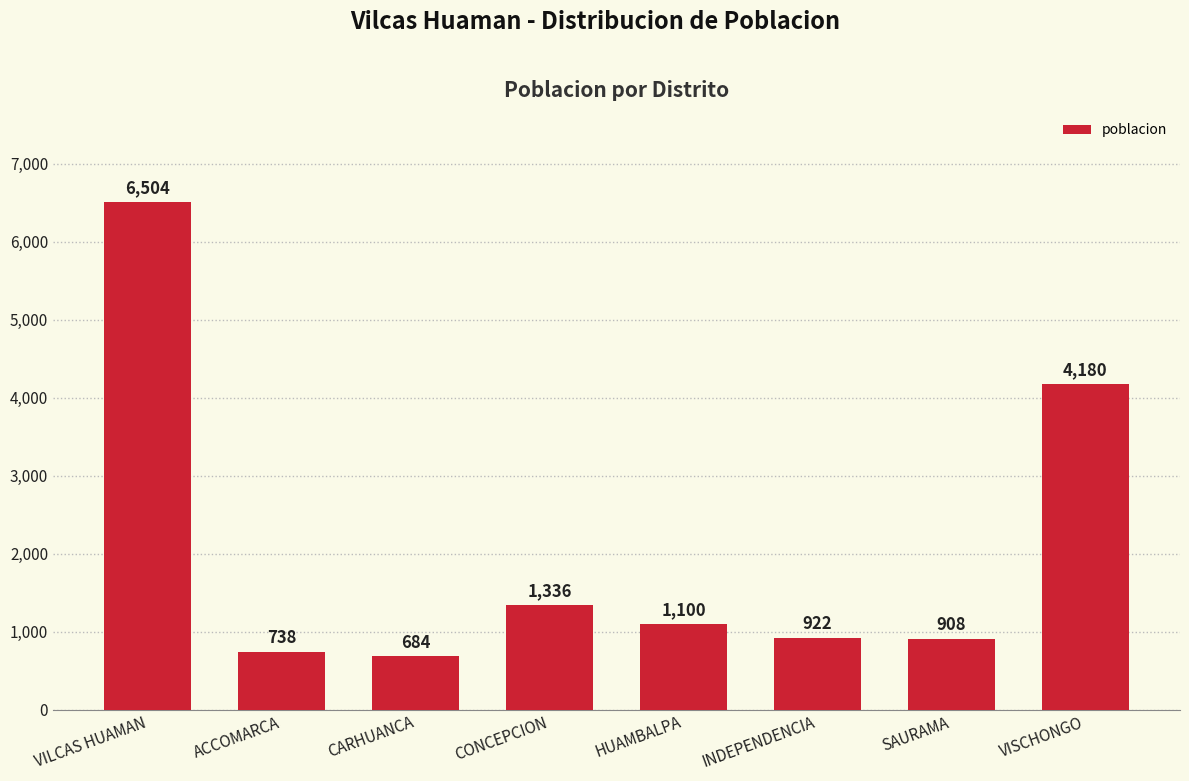

True or false: the data shows 6504 at VILCAS HUAMAN.

True